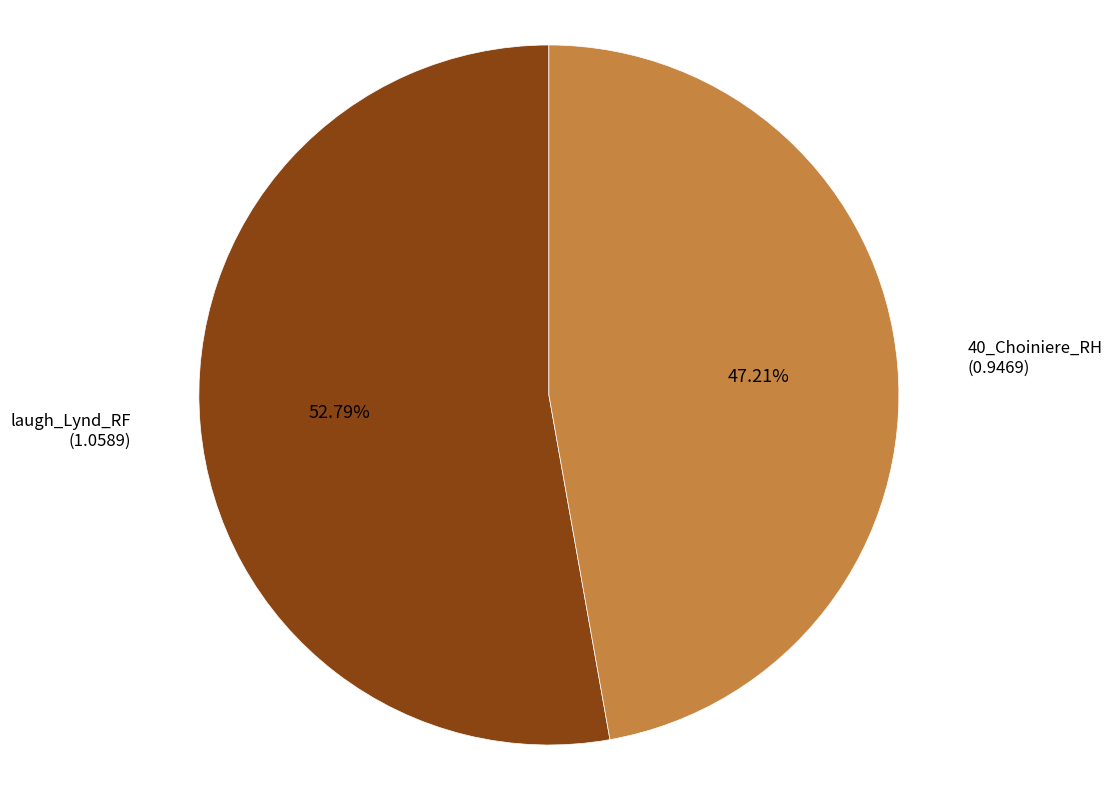

Count the number of slices in the pie.

2